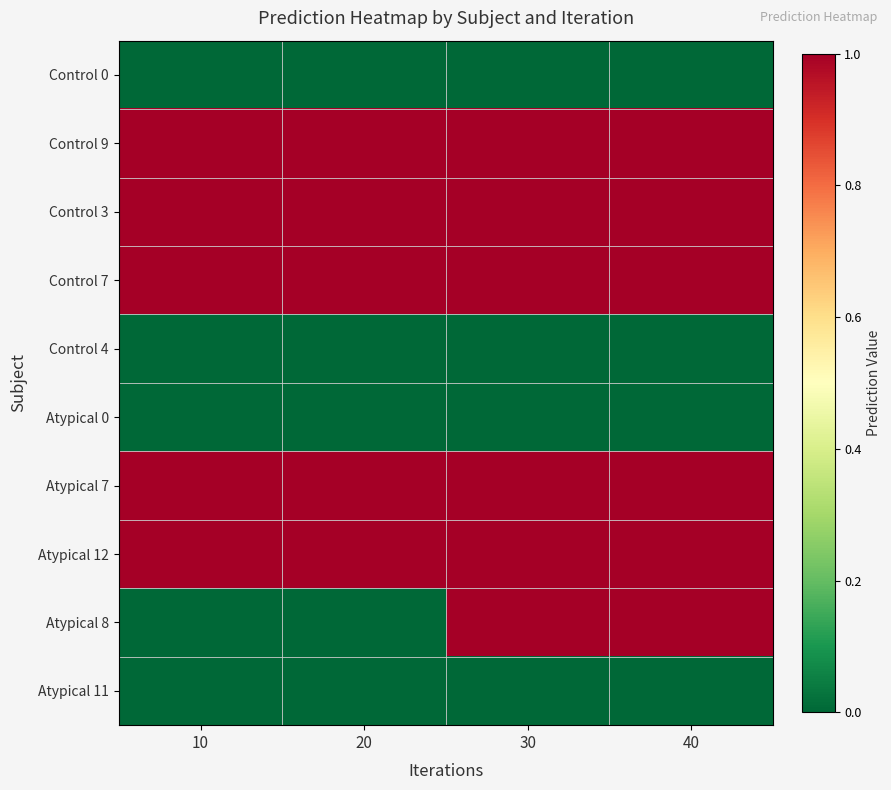

What is the total value across all series at 10?

5.0